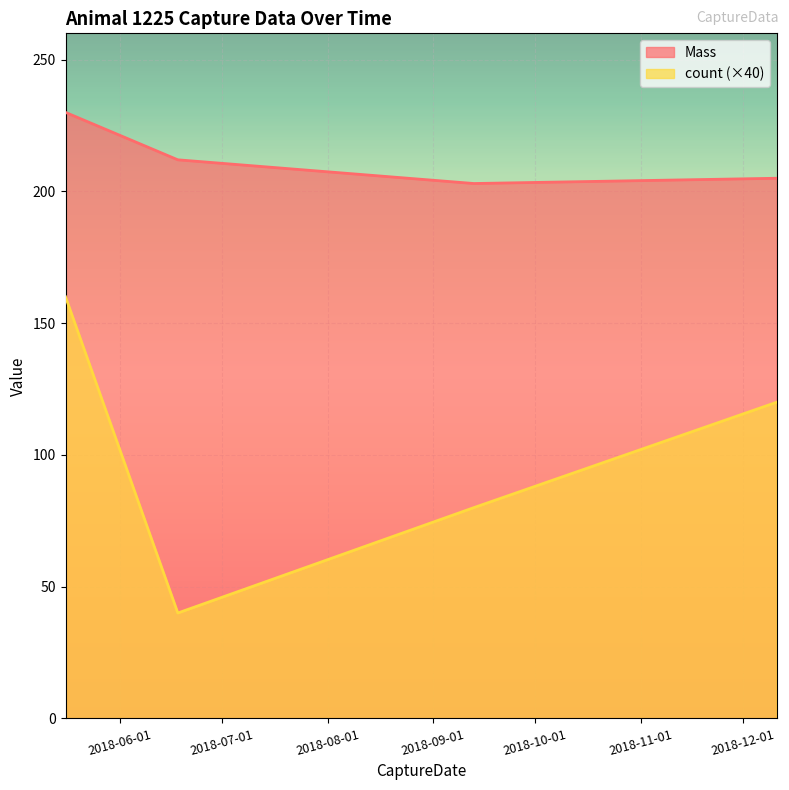

List the labels in order of Mass value, smallest first.

2018-09-13, 2018-12-11, 2018-06-18, 2018-05-16